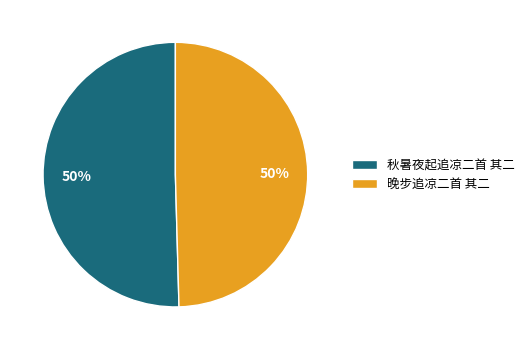

The 晚步追凉二首 其二 slice represents 56% of the pie. True or false?

False